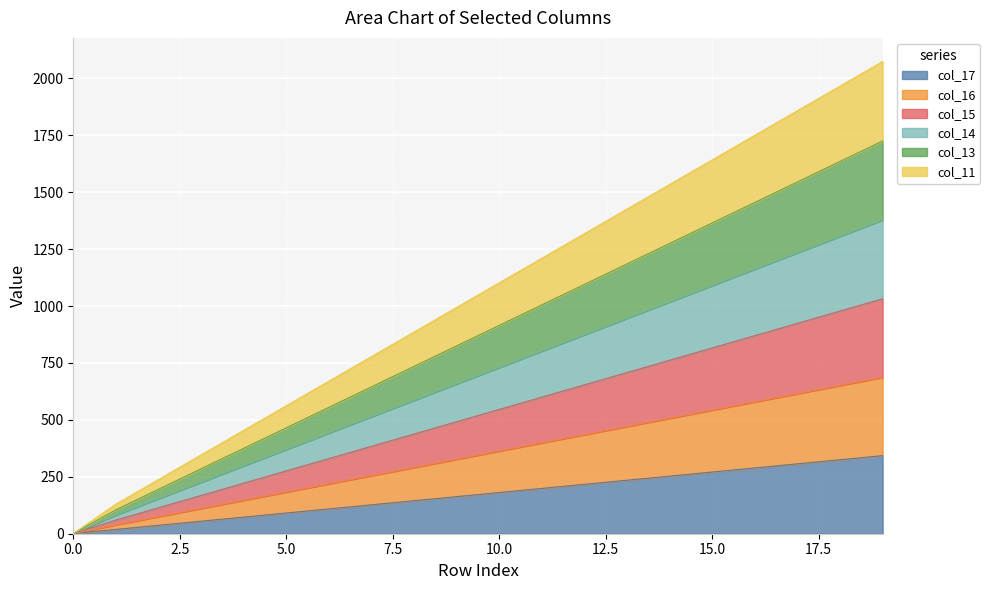

Does the chart display data point markers on the line(s)?

No